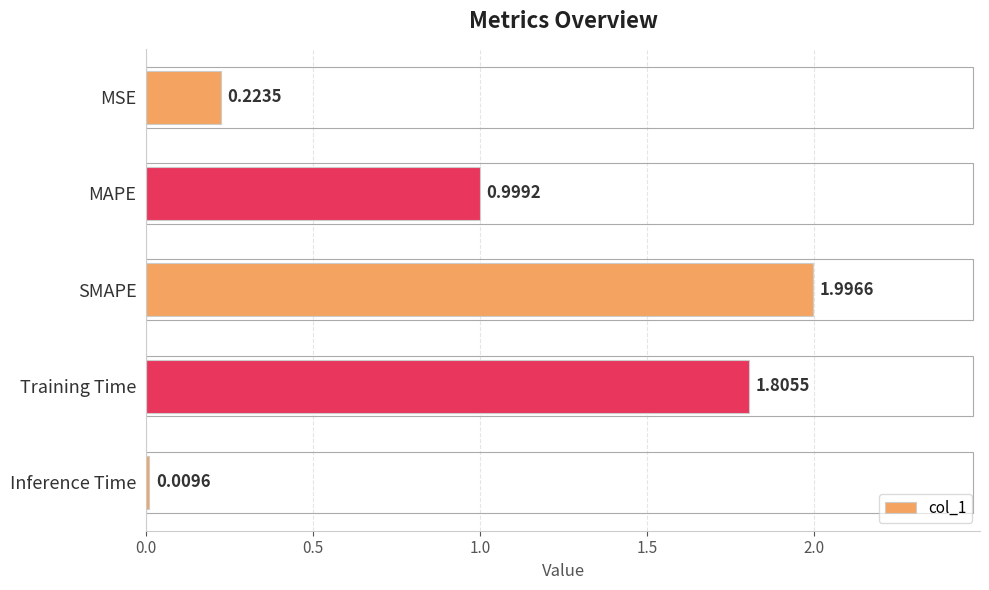

What is the difference between the values at MAPE and SMAPE?

1.0